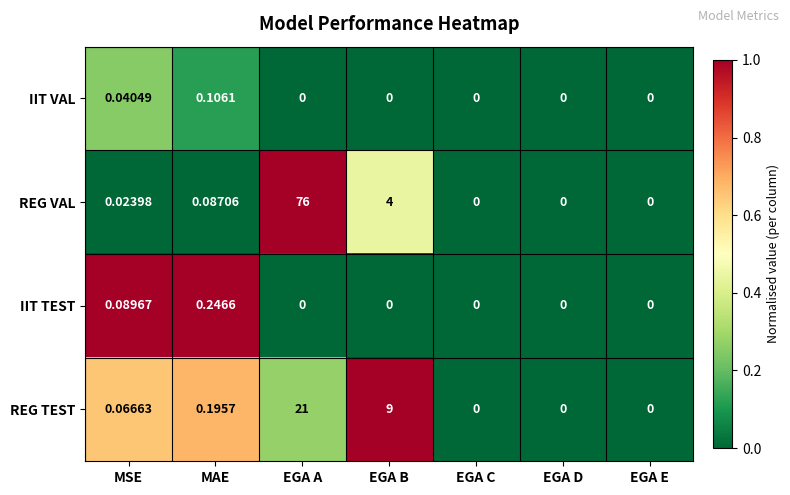

Where is REG TEST nearest to the value 10?

EGA B